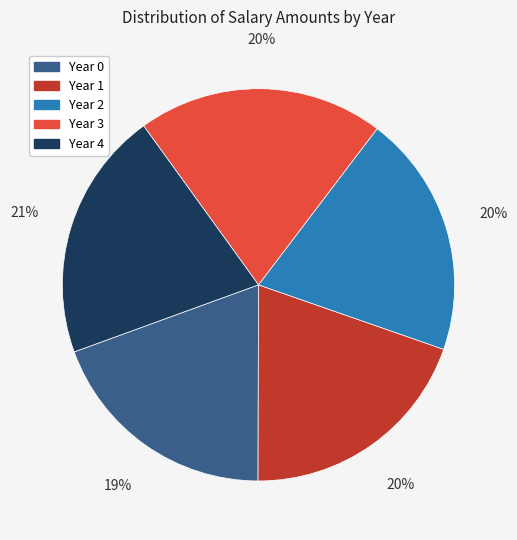

The Year 2 slice represents 12% of the pie. True or false?

False